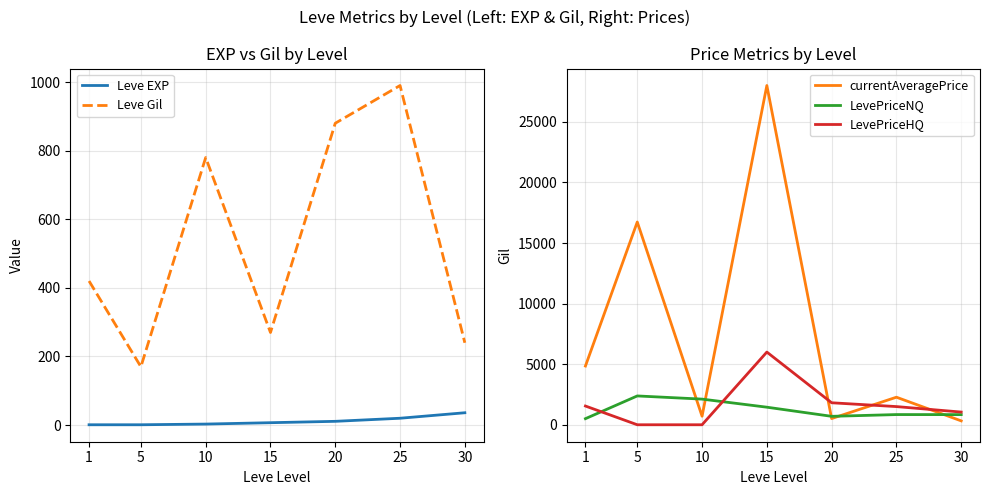

Reading left to right, transcribe all the data shown in this chart.

Leve EXP: 1	1	3	7	11	20	36
Leve Gil: 420	170	780	270	880	990	240
currentAveragePrice: 4847	16734	705	28000	512	2274	321
LevePriceNQ: 503	2379	2117	1450	696	841	837
LevePriceHQ: 1546	0	0	6000	1815	1500	1048